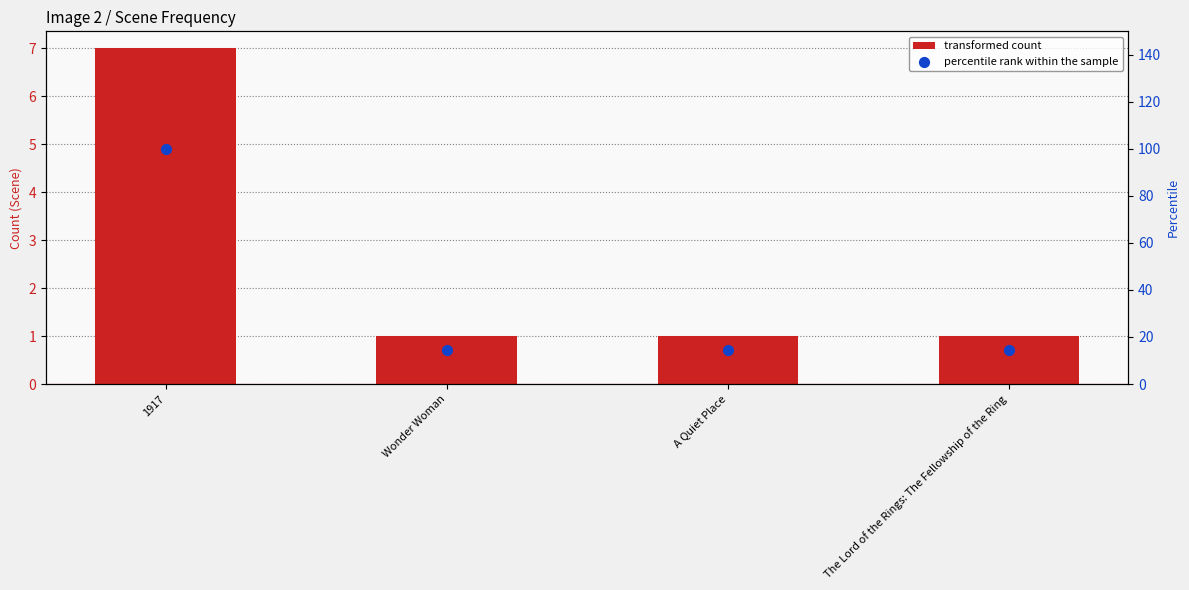

What are all the series names shown in the legend?

transformed count, percentile rank within the sample